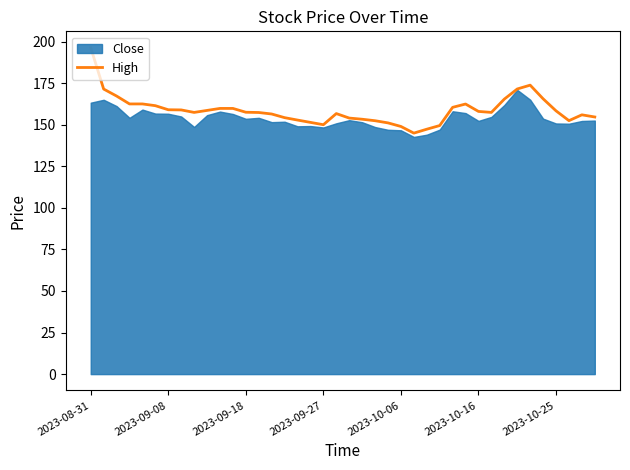

Between 38 and 9, which is larger?

9